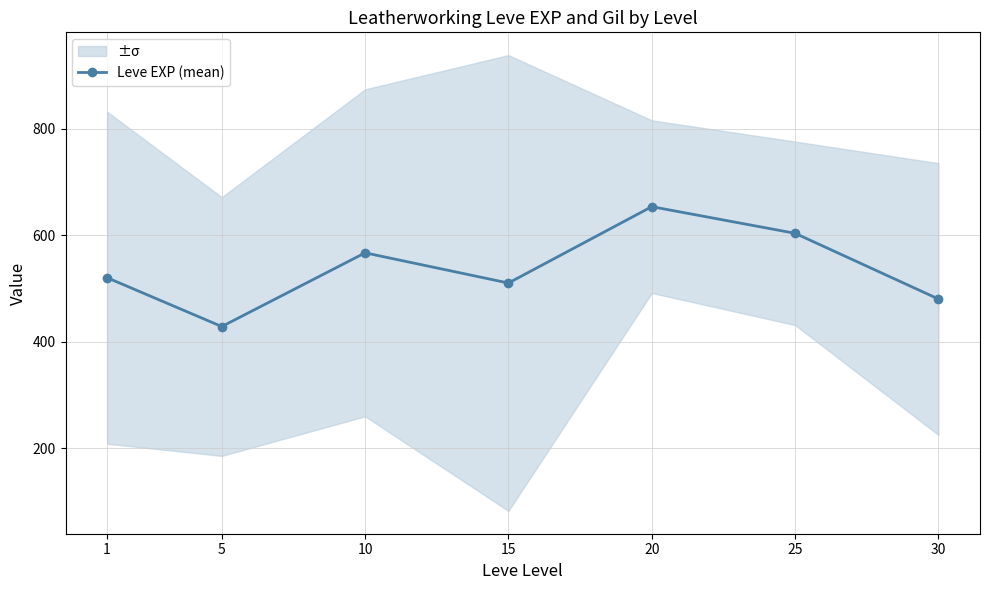

What is the change in value from 20 to 30?

-173.3